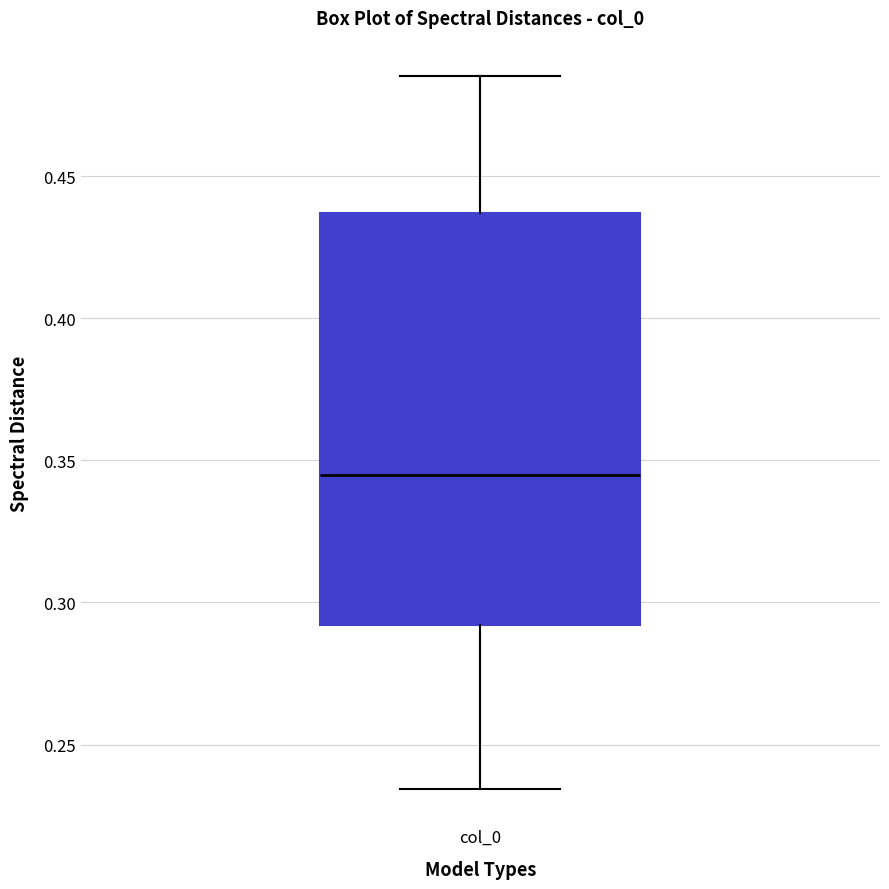

Where does the median line of the box for col_0 sit on the y-axis? The values are not printed on the chart, so give them approximately, as read against the axis.

0.345